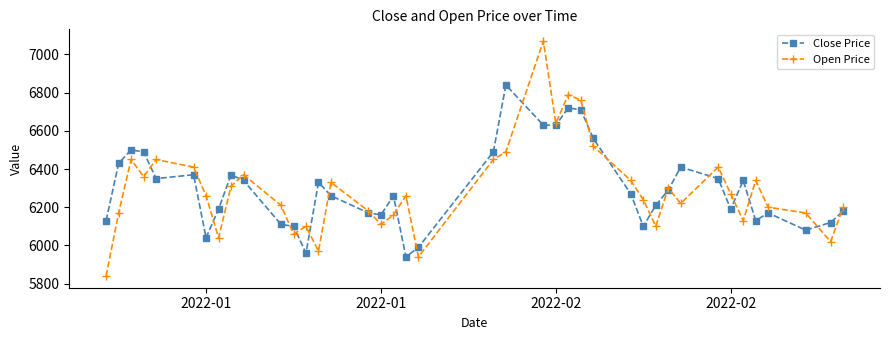

Rank the series by their maximum value, from highest to lowest.

Open Price, Close Price